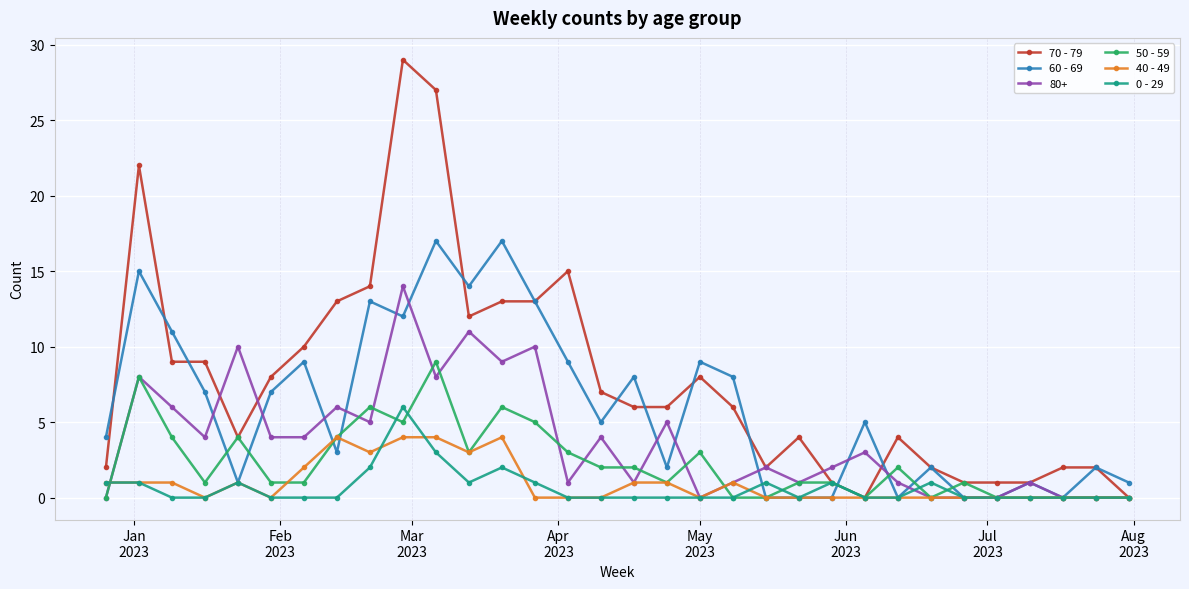

What is the average value of the 0 - 29 series?

1